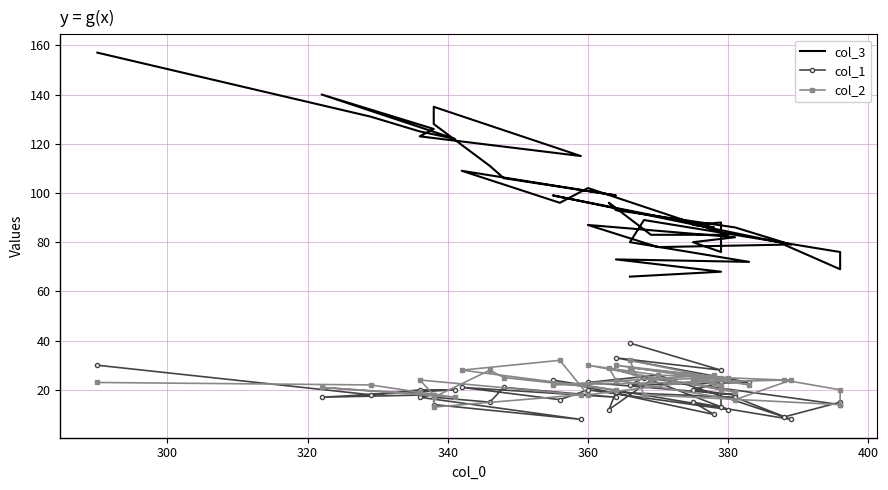

List the series in order of their peak value, highest first.

col_3, col_1, col_2